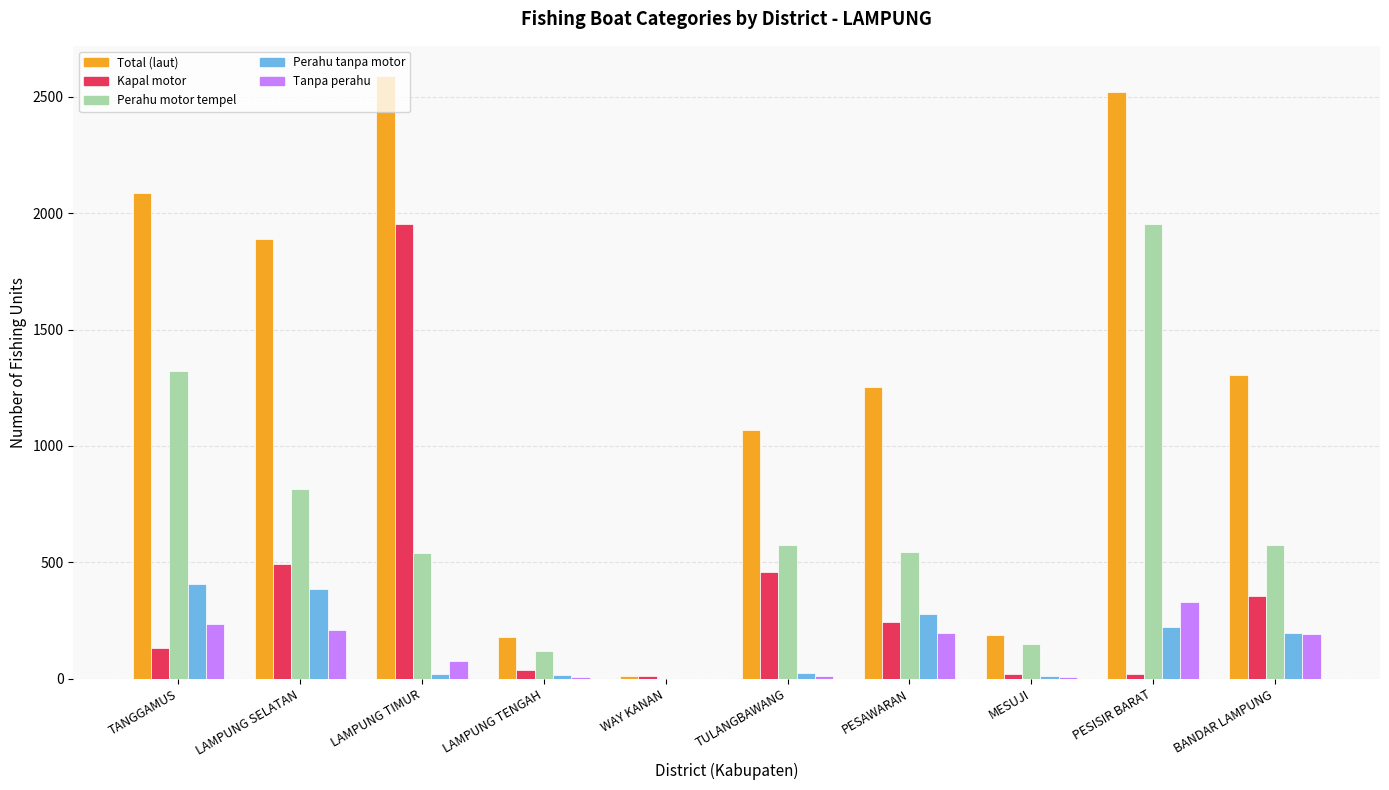

What is the maximum value shown in the chart?

2590